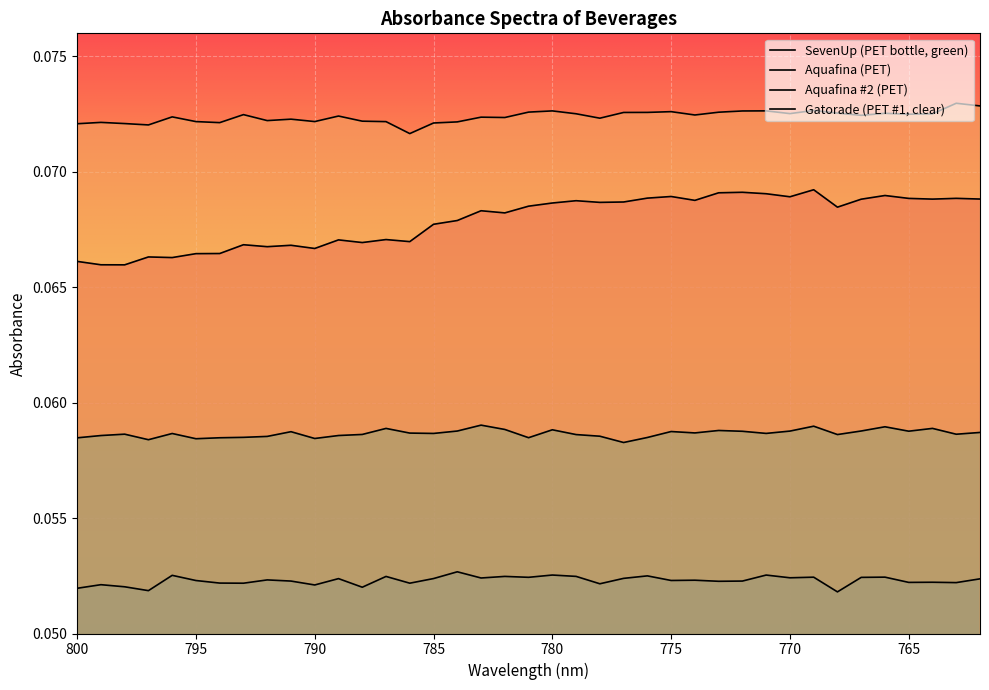

What is the average value of the Aquafina (PET) series?

0.1